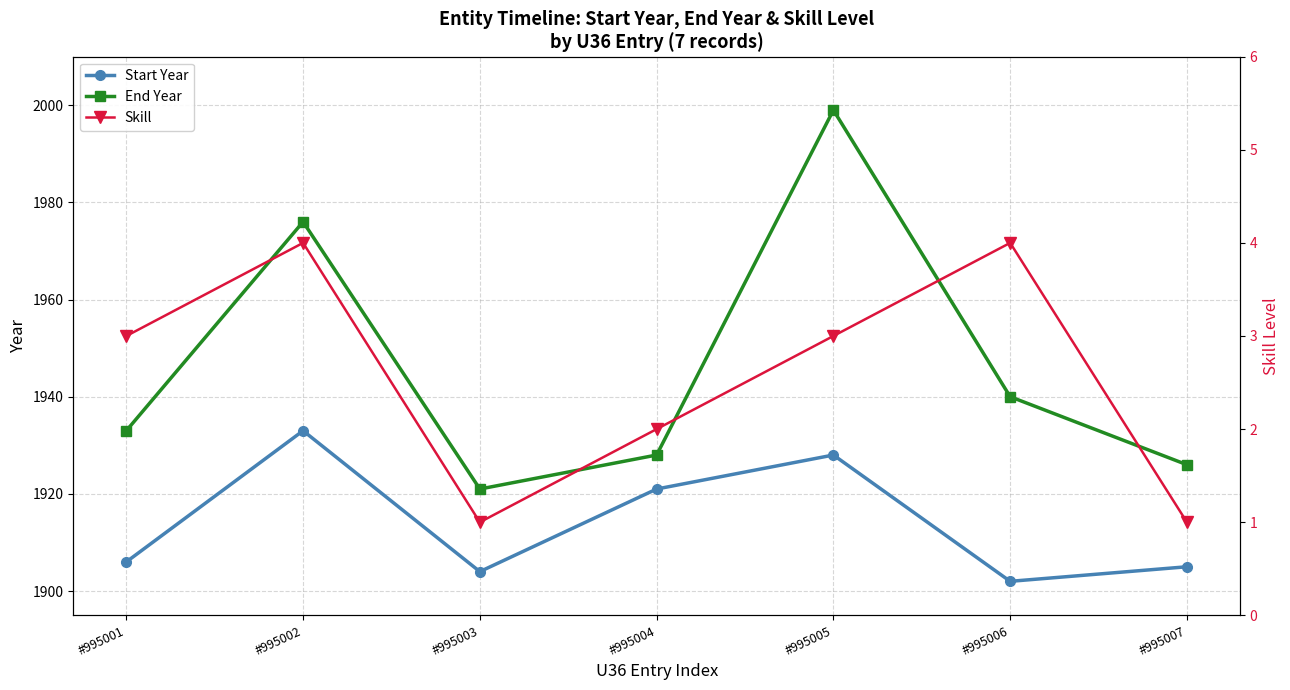

What is the value of the Start Year point at the 1st from the left?

1906